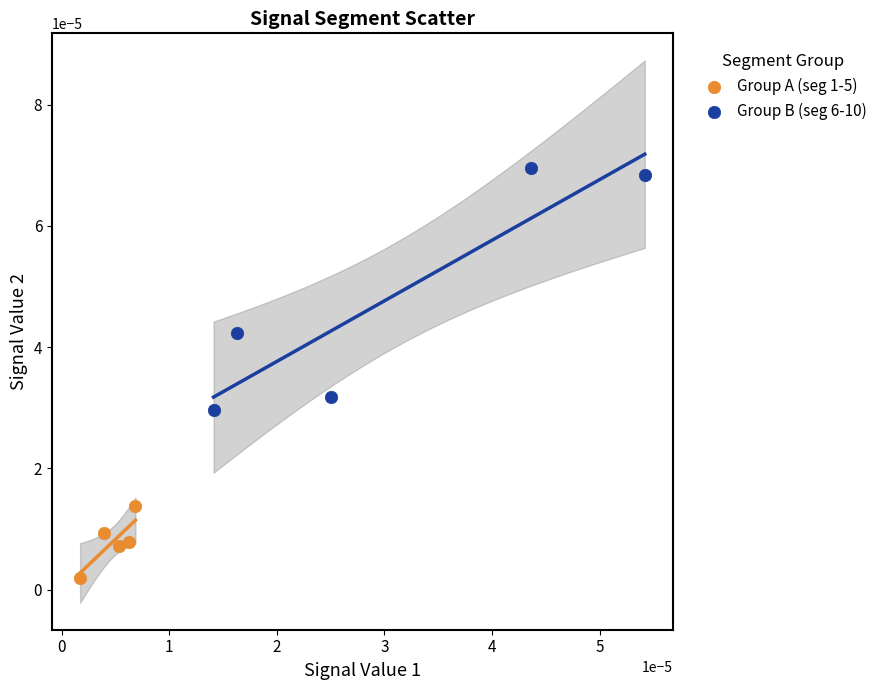

Which series contains the highest Y value?

Group B (seg 6-10)